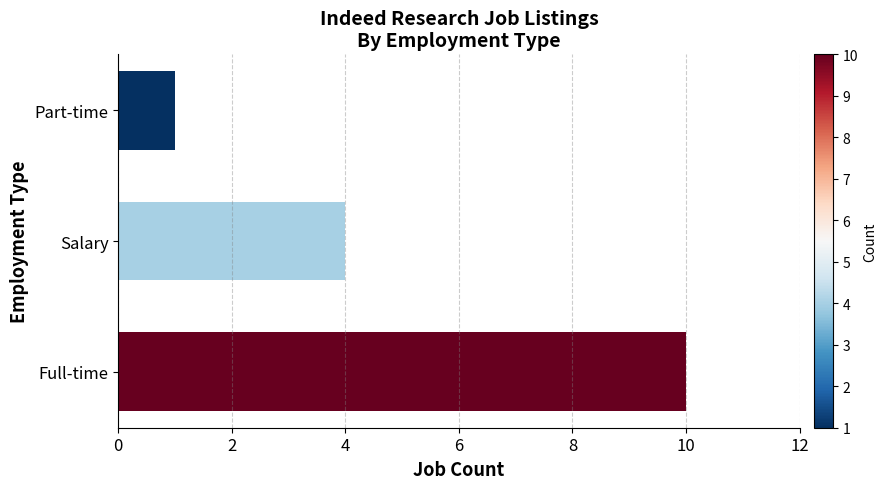

What is the sum of all values?

15